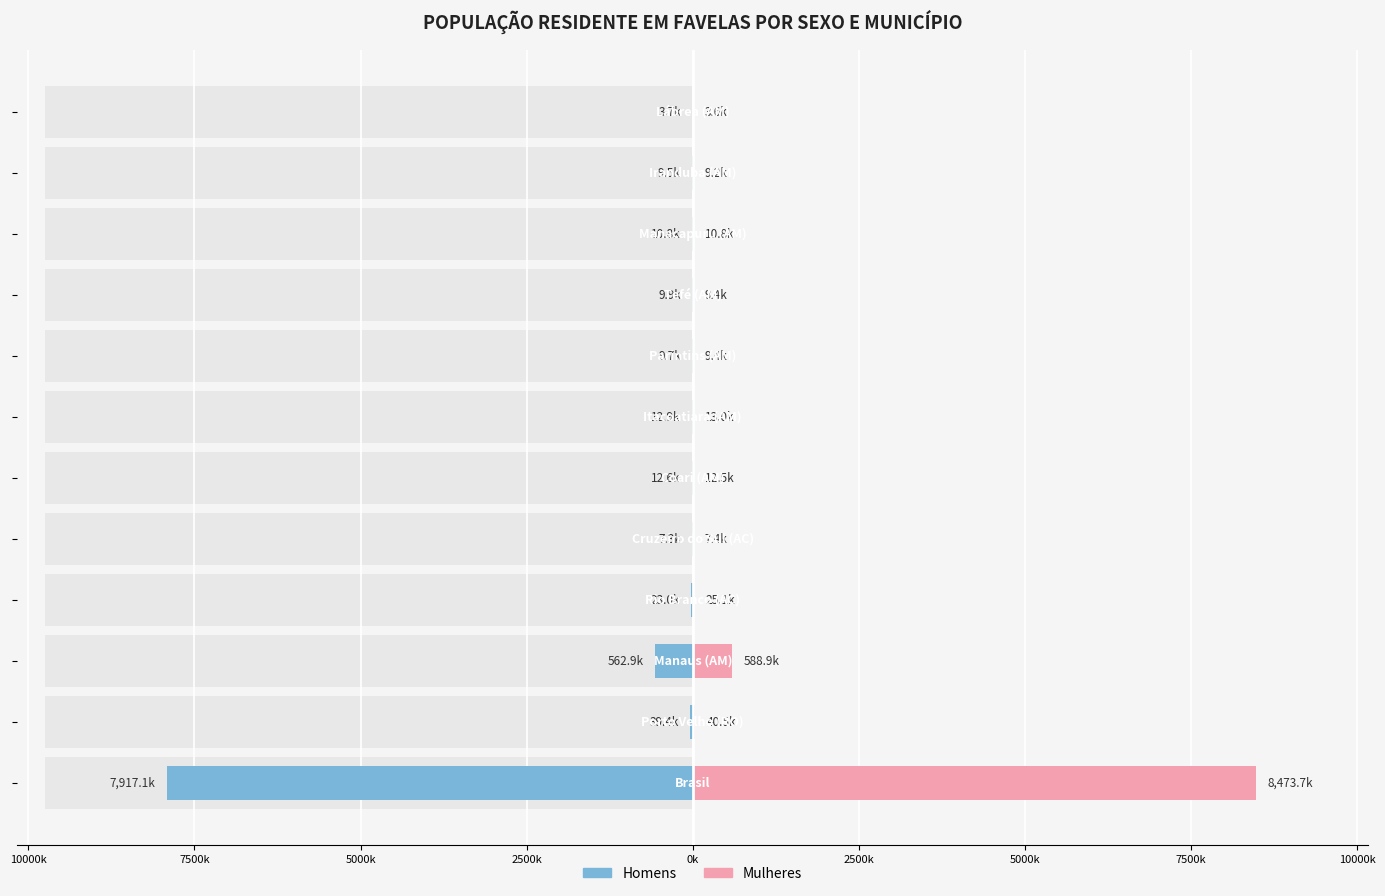

Rank the series at 10000k from lowest to highest value.

Homens, Mulheres